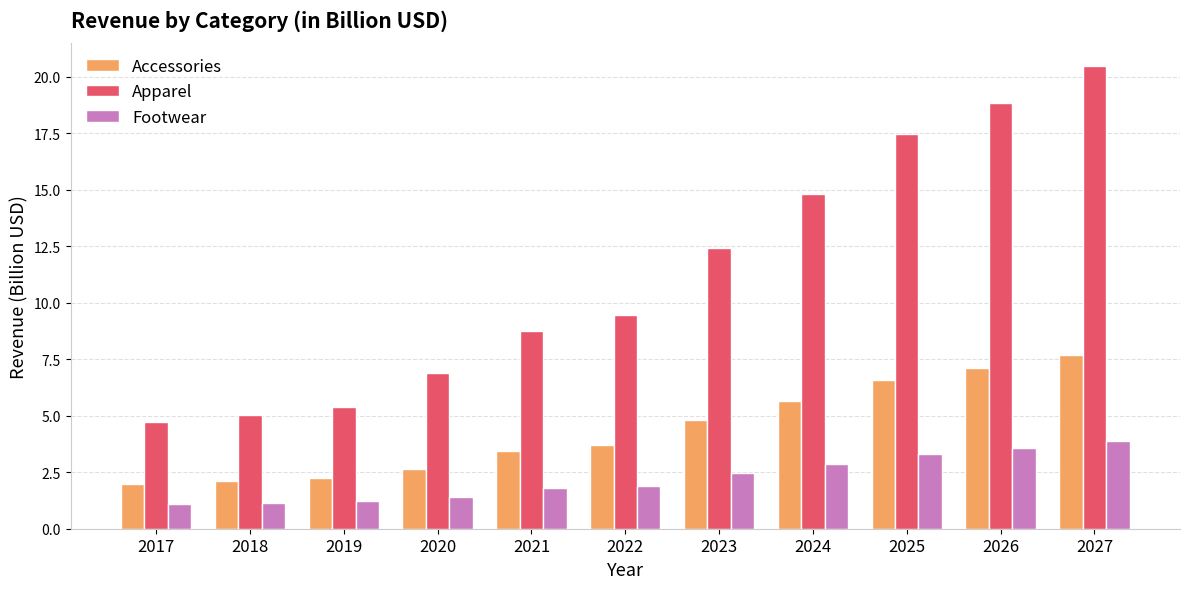

The Footwear series shows 1.2 at 2018. True or false?

True